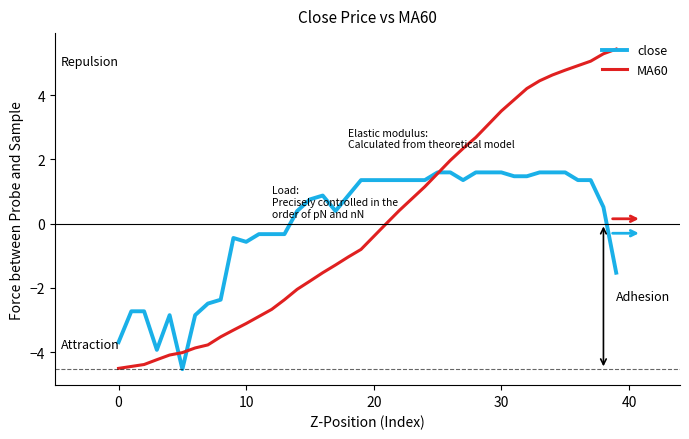

List the series in order of their peak value, highest first.

MA60, close